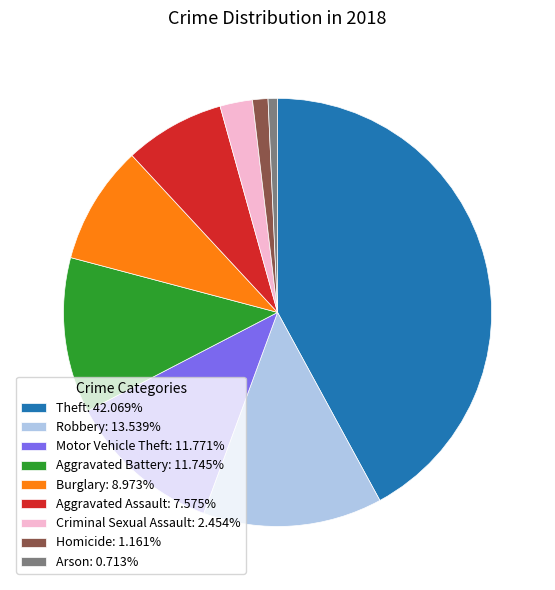

Count the number of slices in the pie.

9